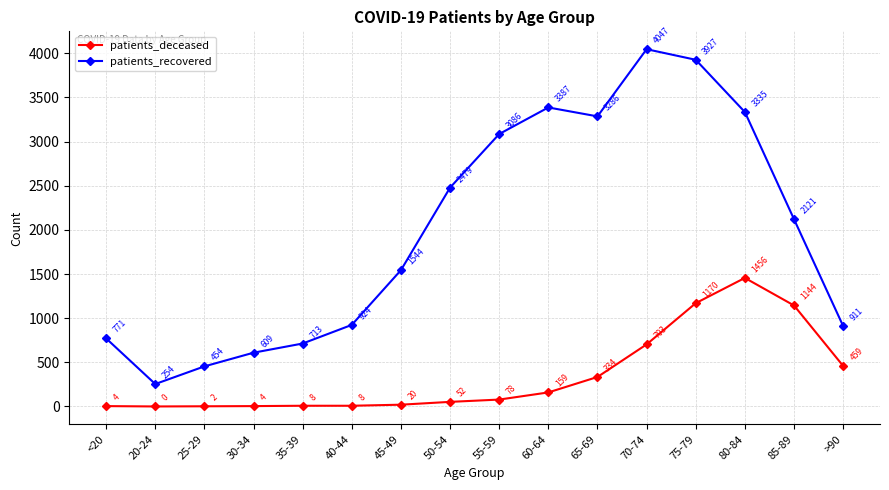

At which category is the sum across all series the highest?

75-79